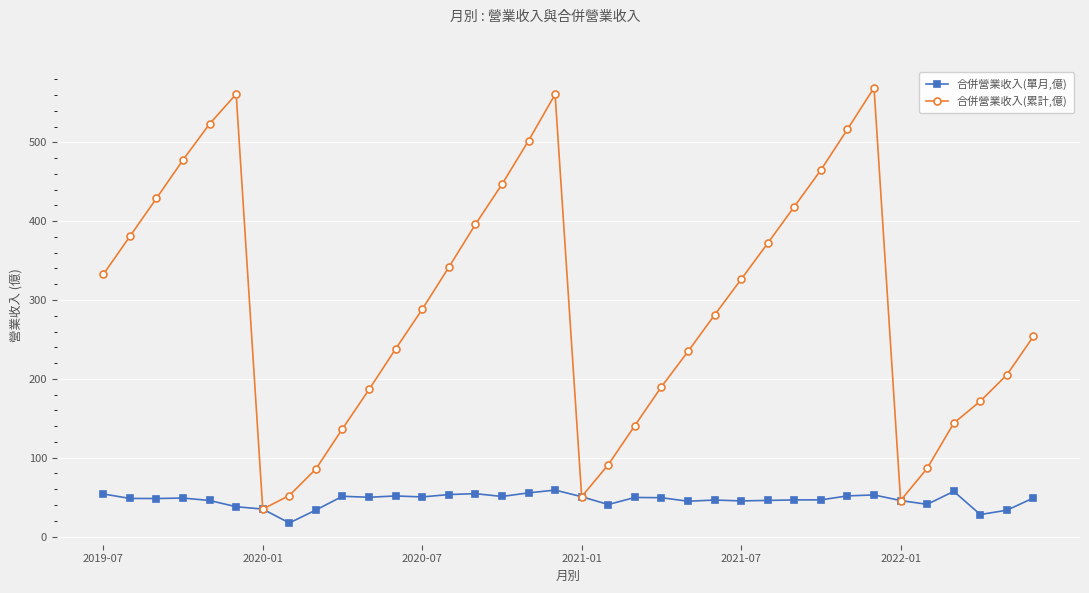

What are all the series names shown in the legend?

合併營業收入(單月,億), 合併營業收入(累計,億)